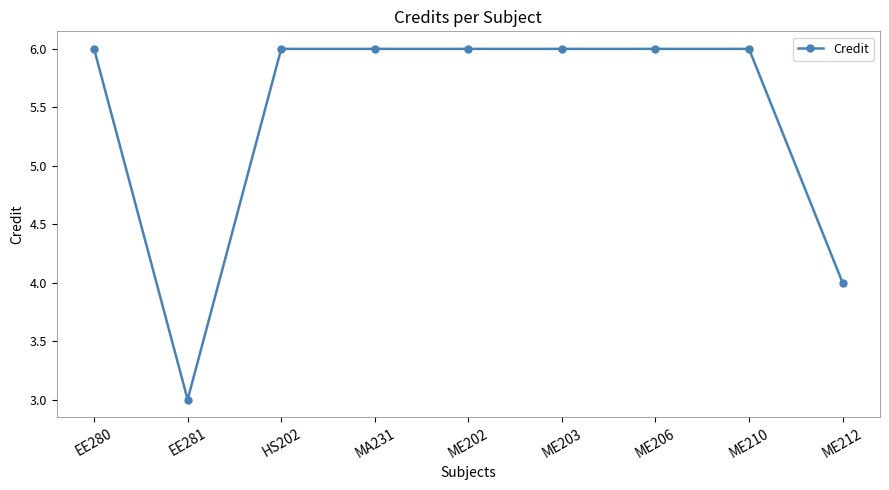

What is the value of the 8th point from the left?

6